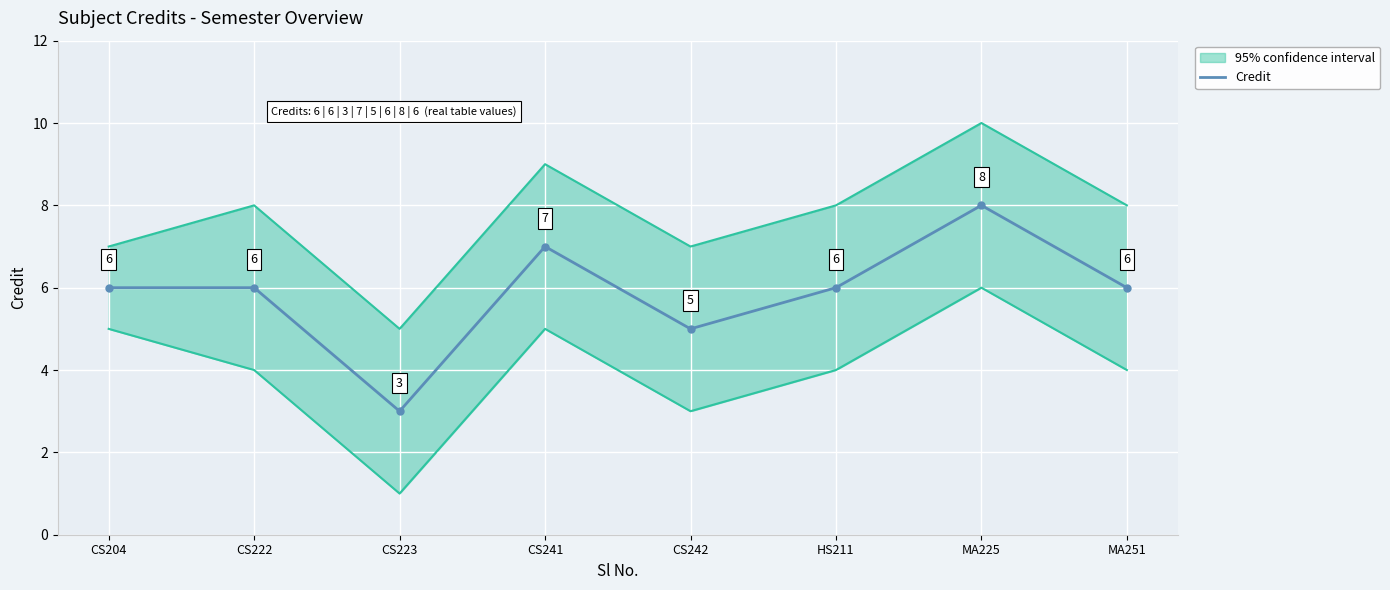

What is the ratio of the value at CS241 to the value at CS204?

1.2